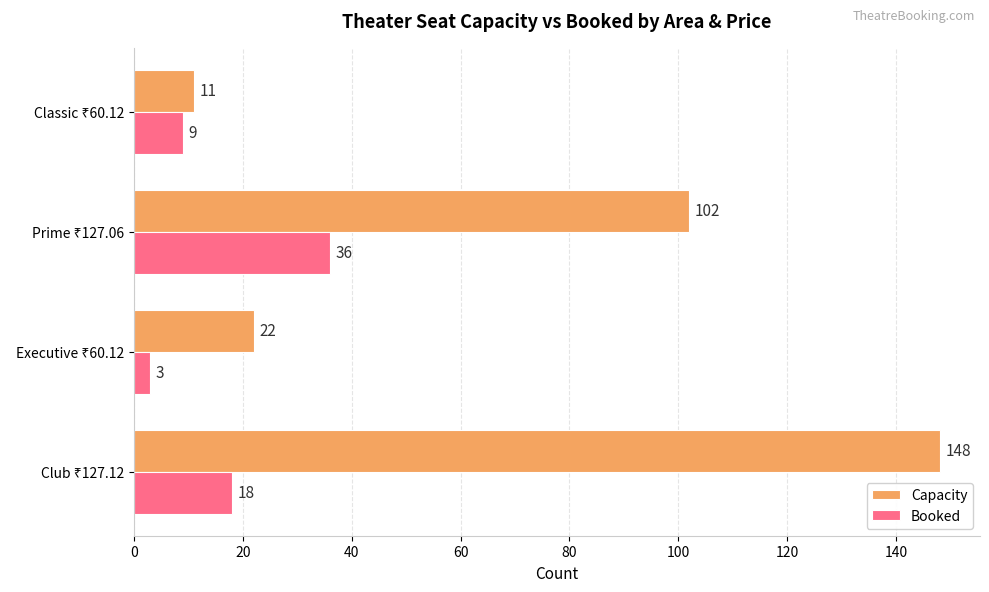

At how many categories does at least one series exceed 6?

4